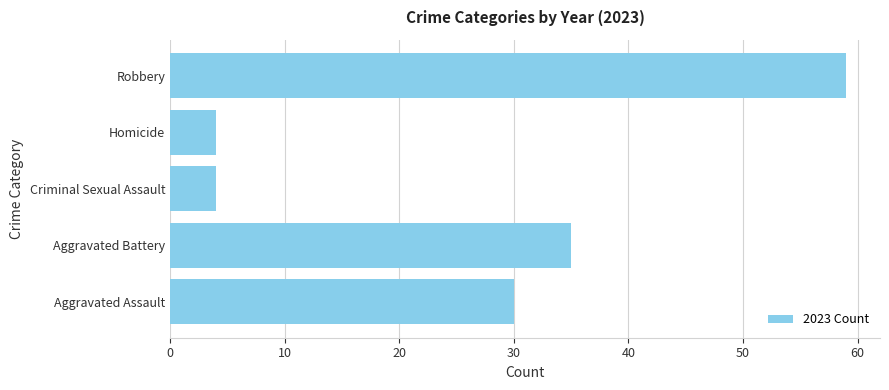

What is the maximum value shown in the chart?

59